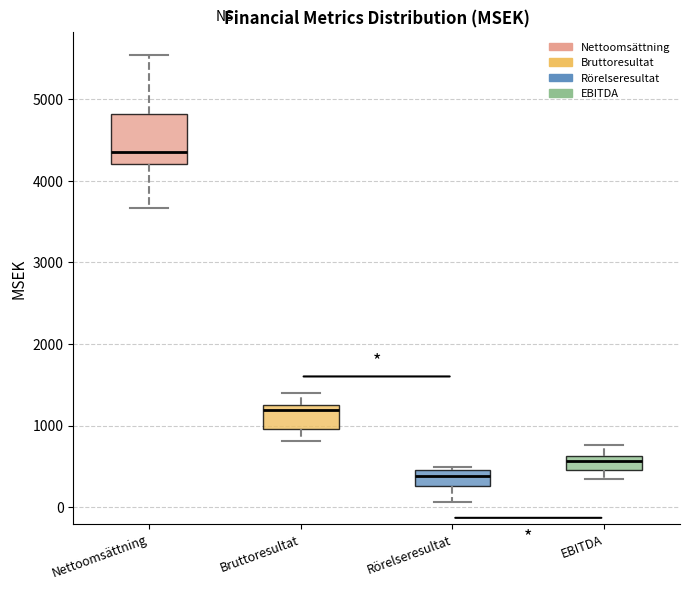

Reading left to right, read every box against the y-axis: the position of its median line, the range the box covers, and the ends of its whiskers. The values are not printed on the chart, so give them approximately, as read against the axis.

Nettoomsättning: median 4400, box 4200 to 4800, whiskers 3700 to 5500
Bruttoresultat: median 1200, box 1000 to 1300, whiskers 800 to 1400
Rörelseresultat: median 400, box 300 to 500, whiskers 100 to 500 (just above the box's upper edge)
EBITDA: median 600 (inside the box), box 500 to 600, whiskers 300 to 800